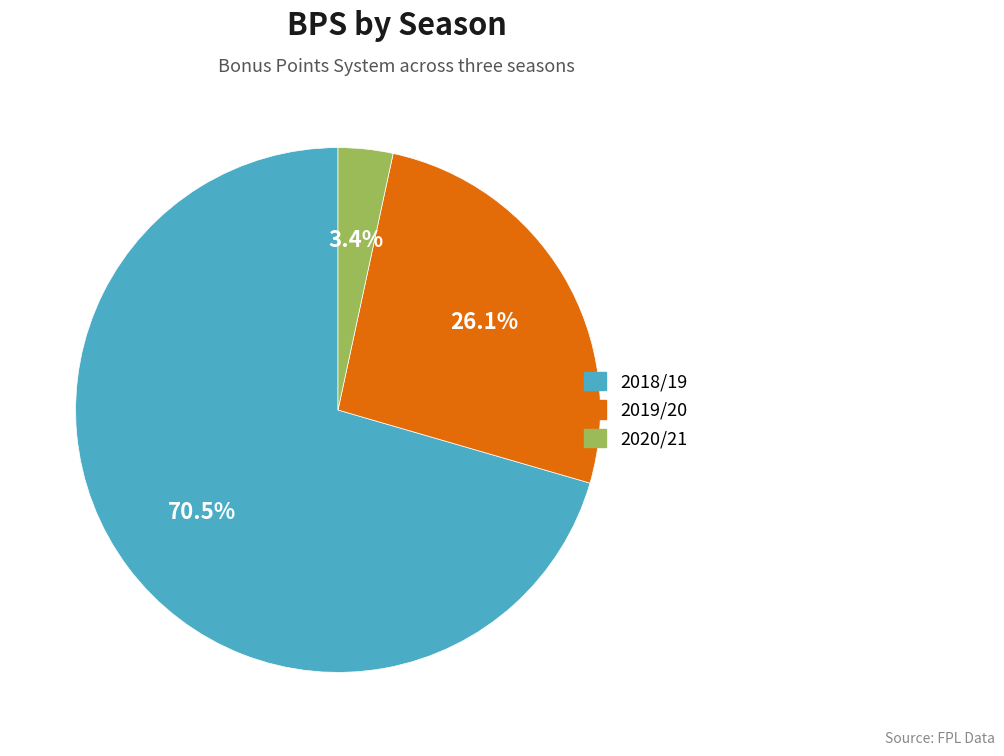

Which slice is the largest?

2018/19